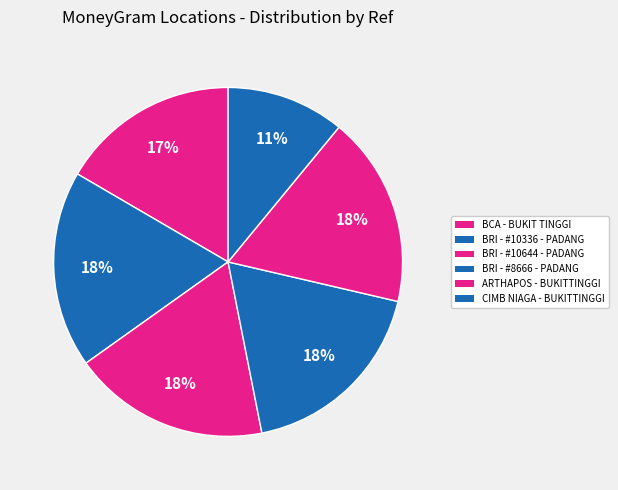

Is it true that CIMB NIAGA - BUKITTINGGI is 11% of the pie?

True